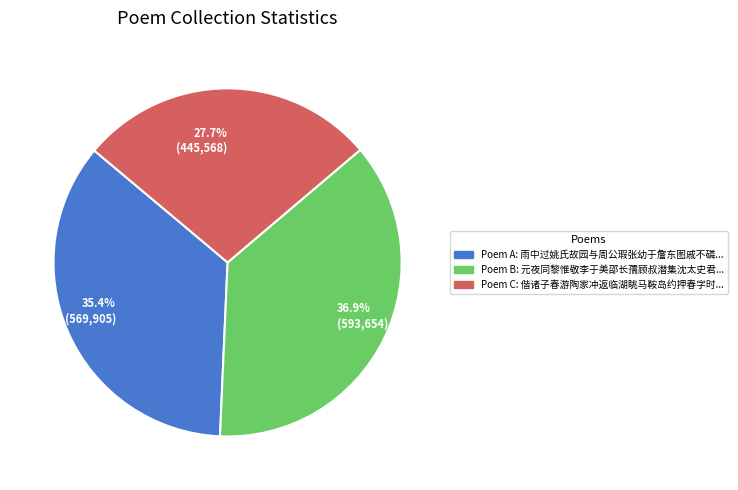

Is there any slice that represents more than half of the pie?

No